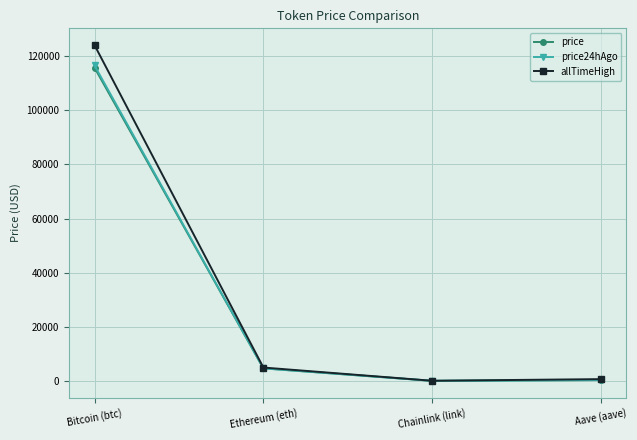

How many data points does each series have?

4